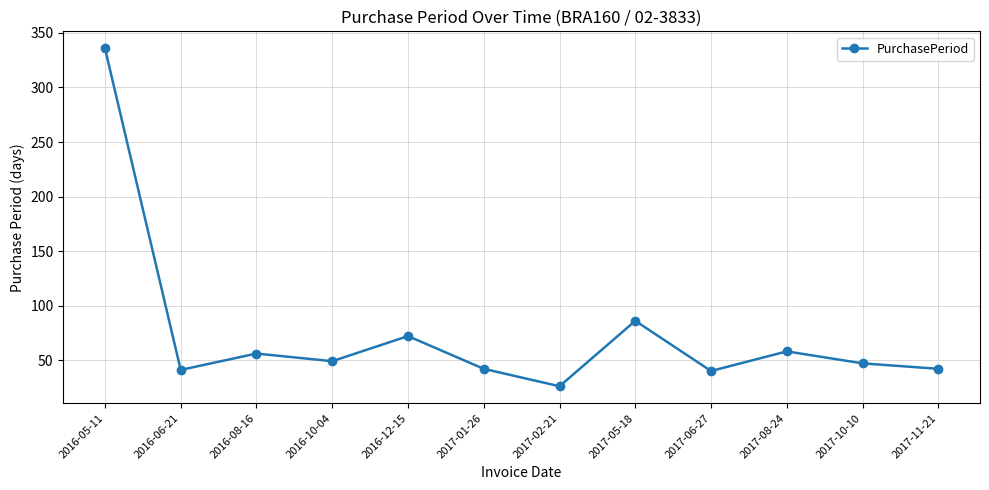

What is the difference between the second highest and second lowest values?

46